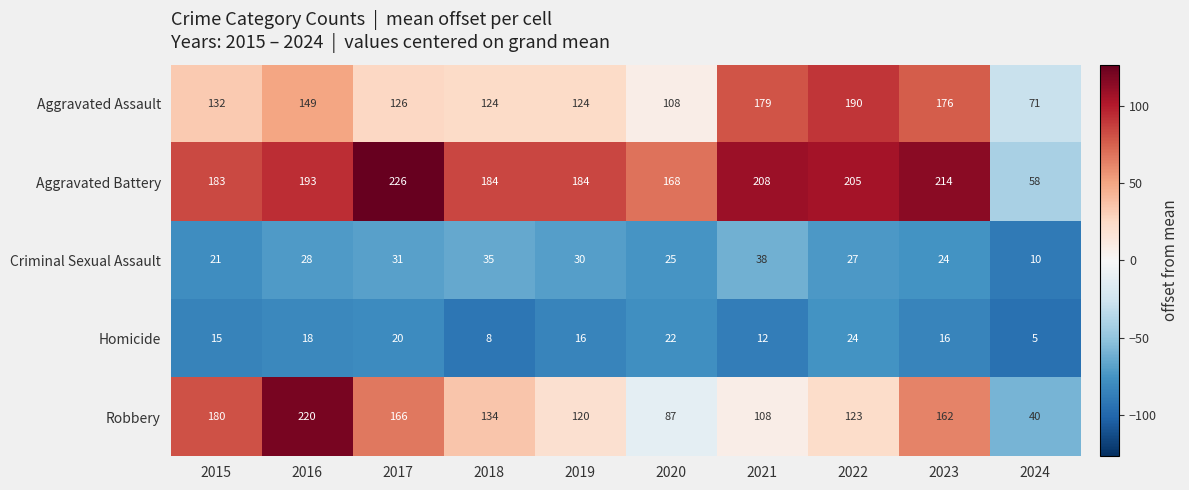

Which label corresponds to the smallest value in the chart?

2024